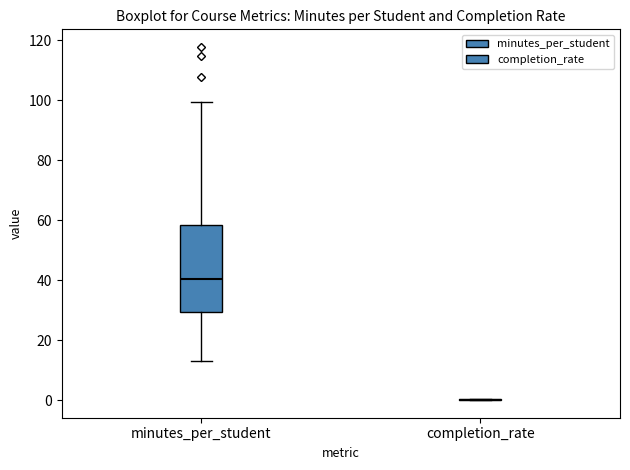

Reading left to right, read every box against the y-axis: the position of its median line, the range the box covers, and the ends of its whiskers. The values are not printed on the chart, so give them approximately, as read against the axis.

minutes_per_student: median 40, box 30 to 58, whiskers 14 to 100
completion_rate: box collapsed to a line at 0, whiskers 0 to 0